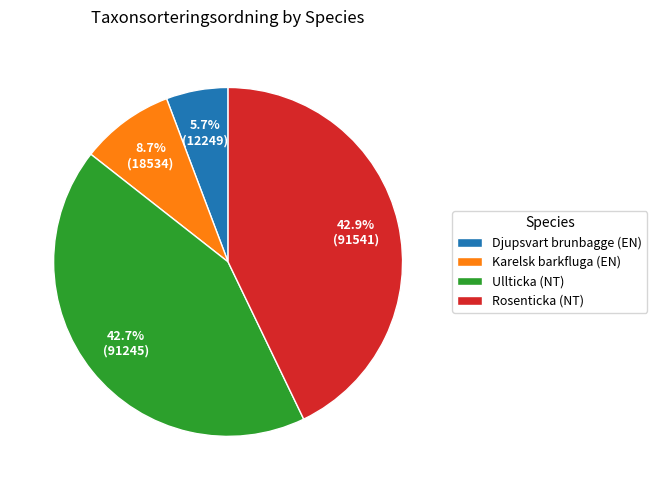

Is there any slice that represents more than half of the pie?

No